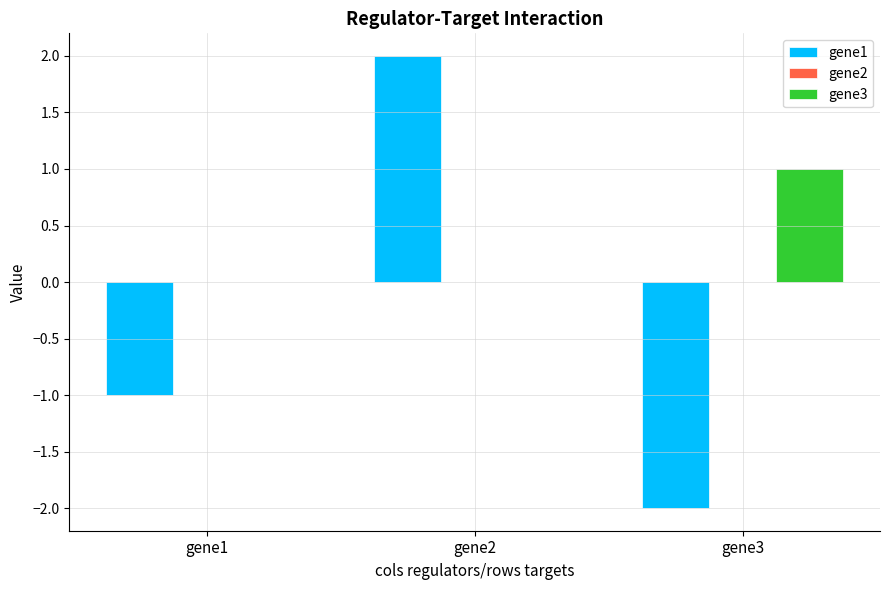

Is it true that gene1 equals -2 at gene1?

False